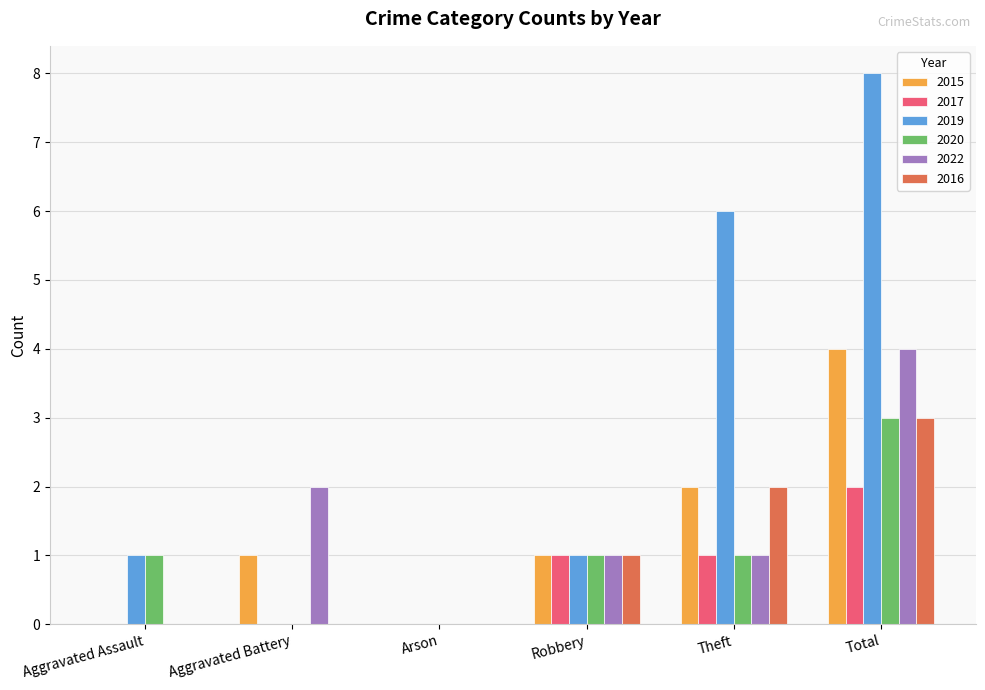

Which category has the highest value across all series?

Total